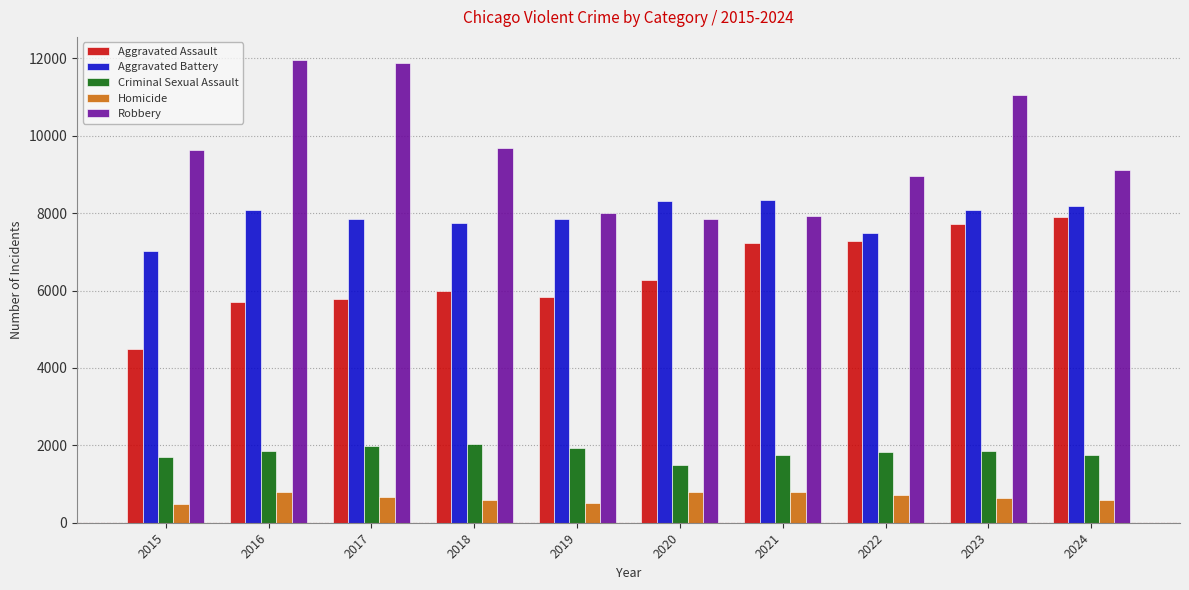

List the series in order of their peak value, highest first.

Robbery, Aggravated Battery, Aggravated Assault, Criminal Sexual Assault, Homicide